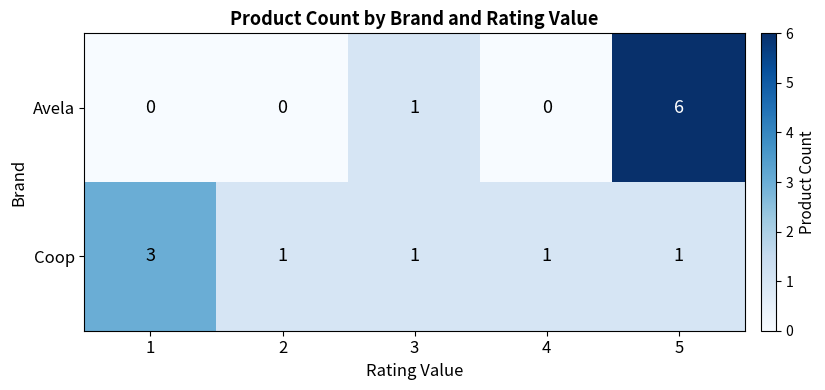

Where is Avela nearest to the value 3?

3